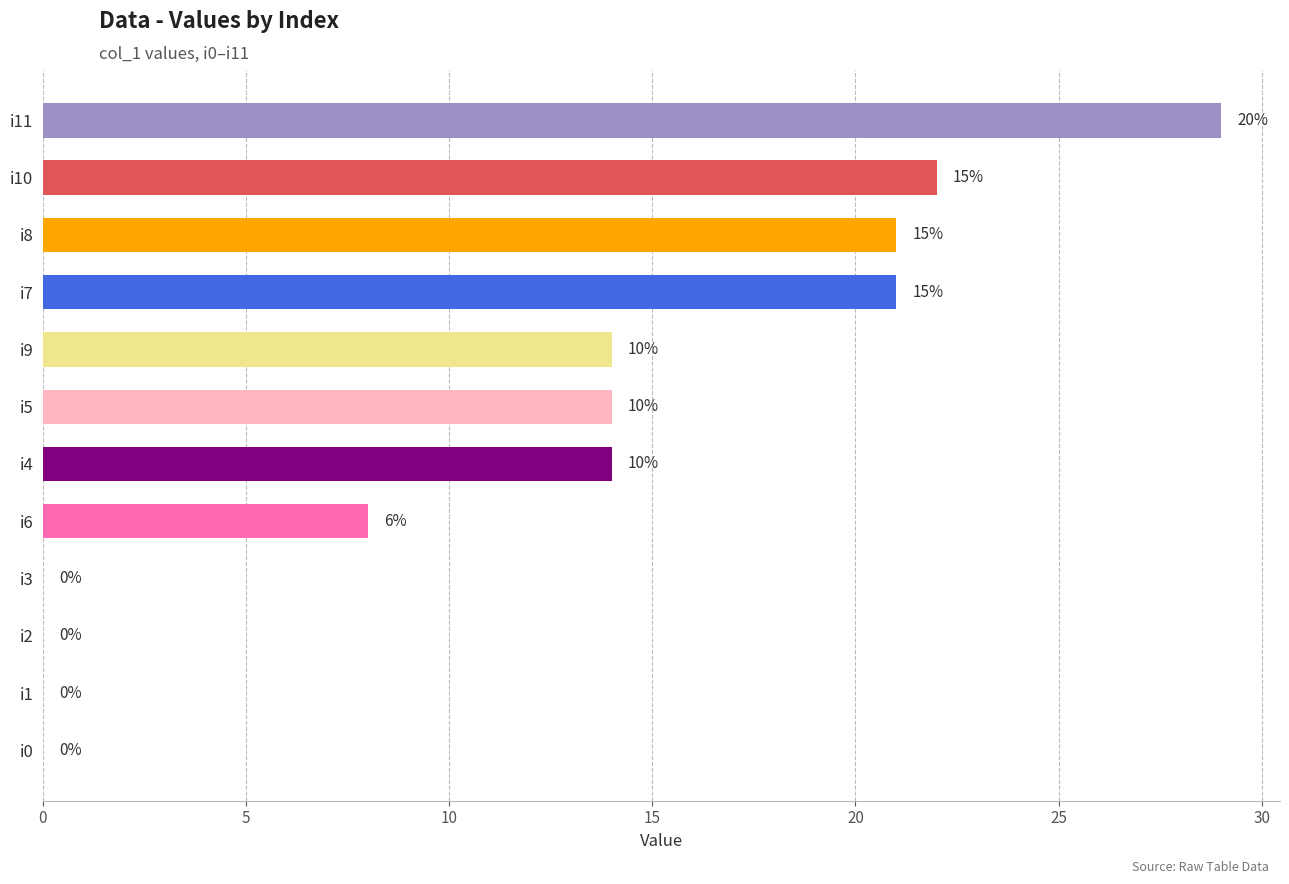

What is the sum of all values?

143